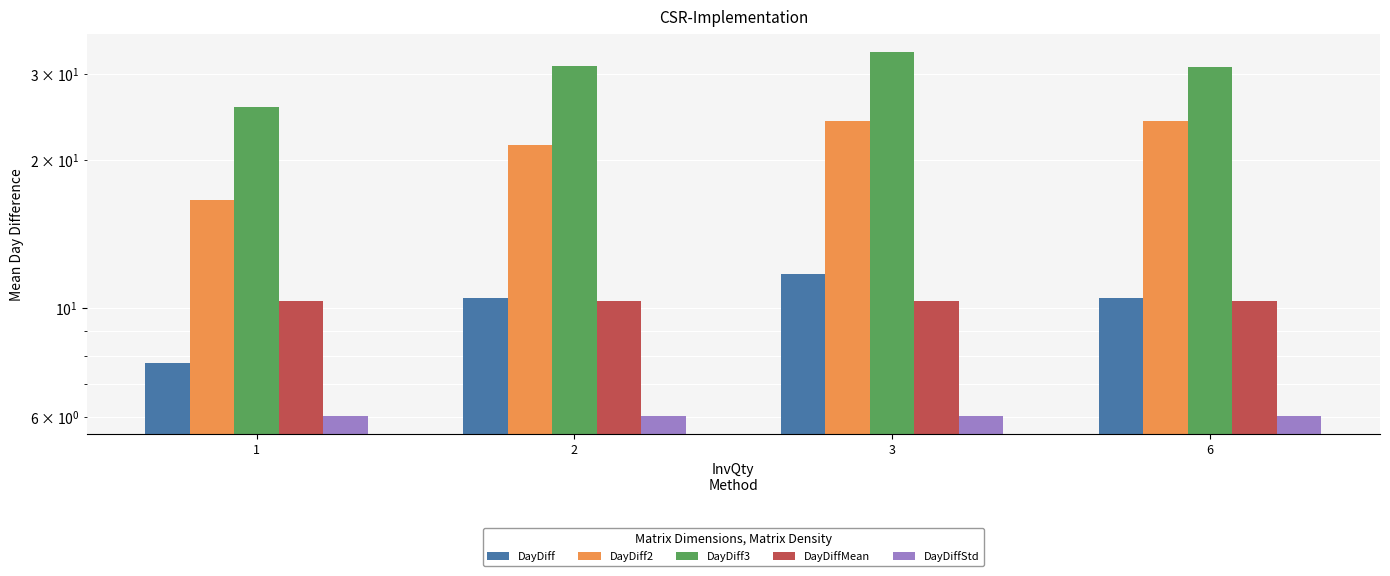

Are the bars grouped side by side (vs. stacked)?

Yes